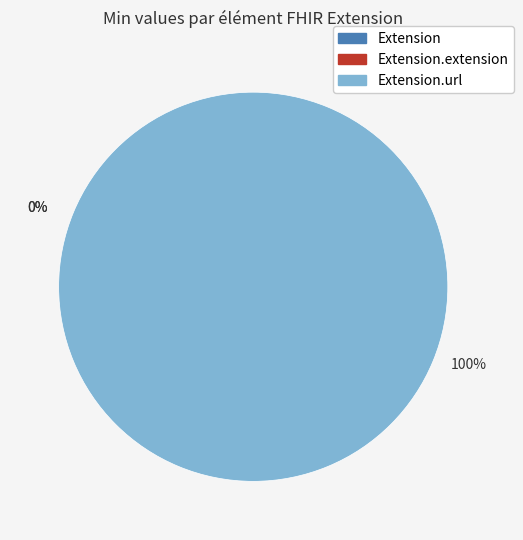

To the nearest percent, what is the combined percentage of Extension.extension and Extension.url?

100%